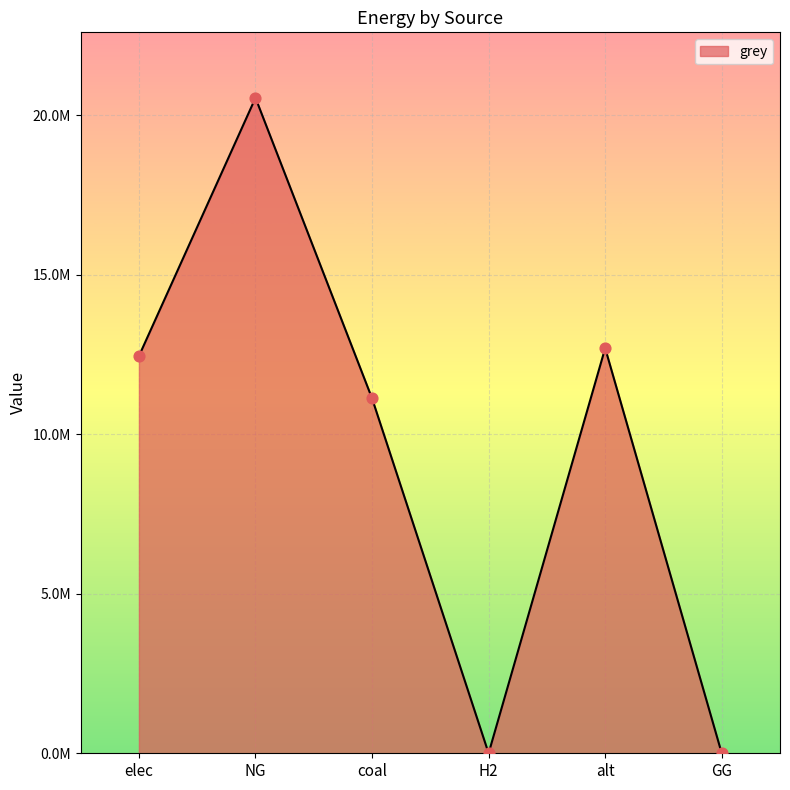

Approximately how many times larger is the value at coal compared to elec?

0.9